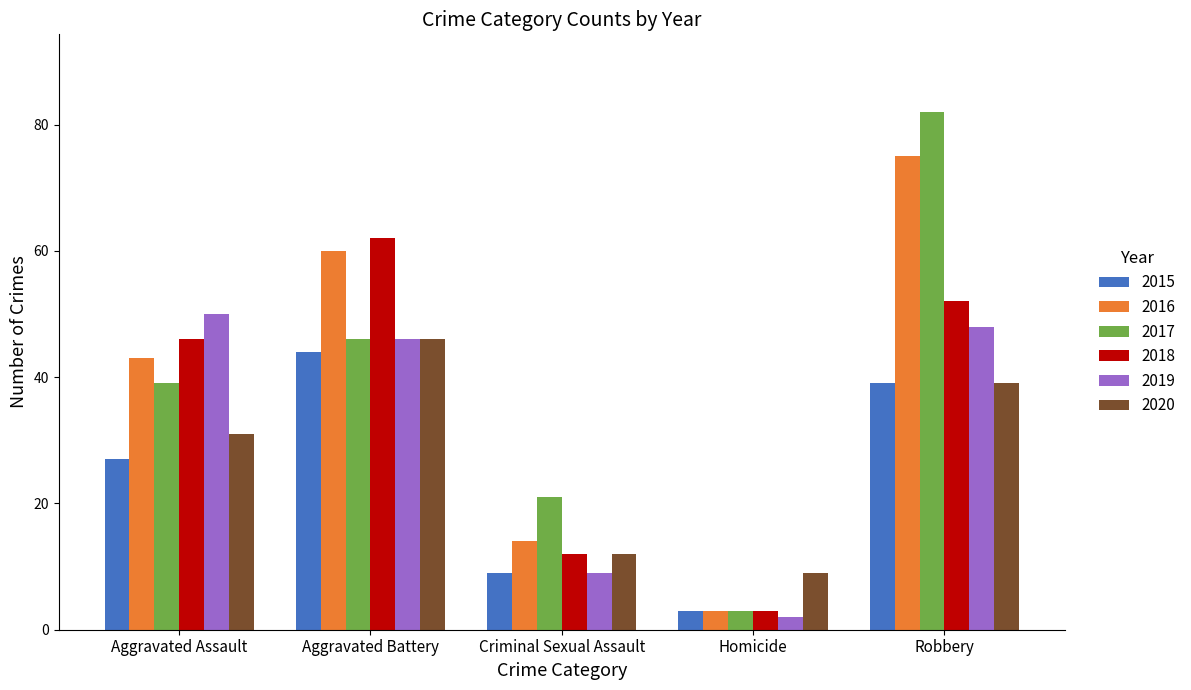

How many bars are there in each group?

6